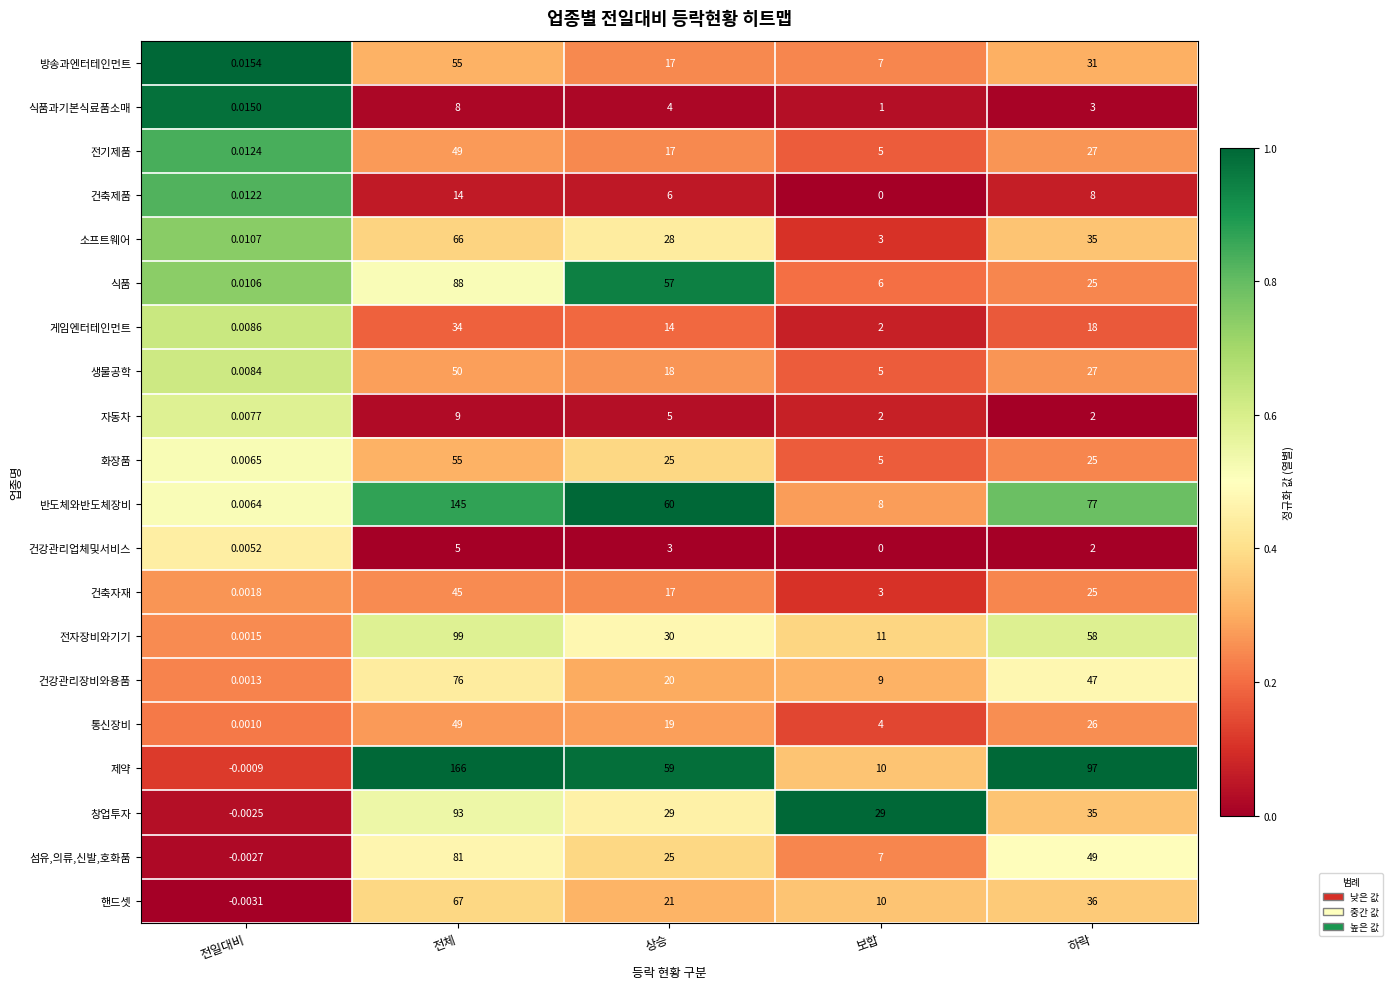

What is the total value across all series at 보합?

127.0